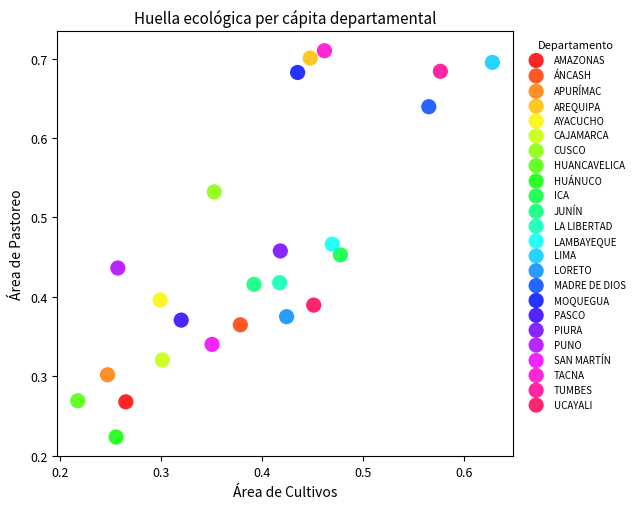

Which series contains the highest Y value?

TACNA